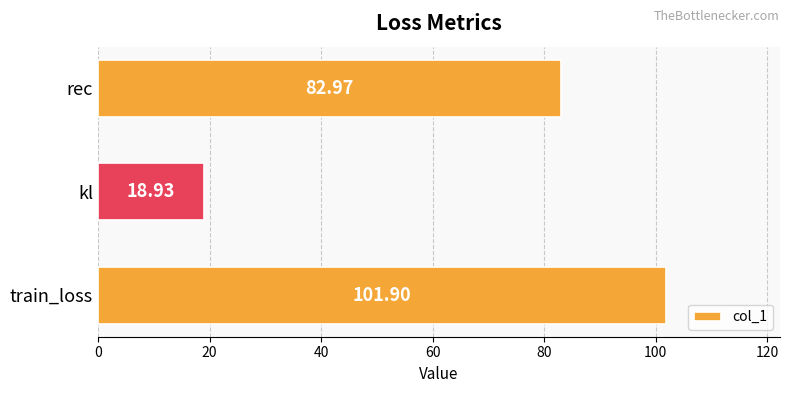

Approximately how many times larger is the value at train_loss compared to kl?

5.4